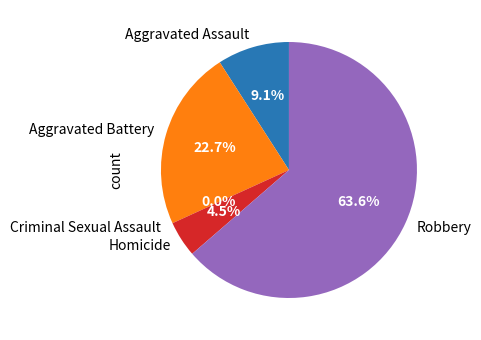

Rank the categories by value from highest to lowest.

Robbery, Aggravated Battery, Aggravated Assault, Homicide, Criminal Sexual Assault